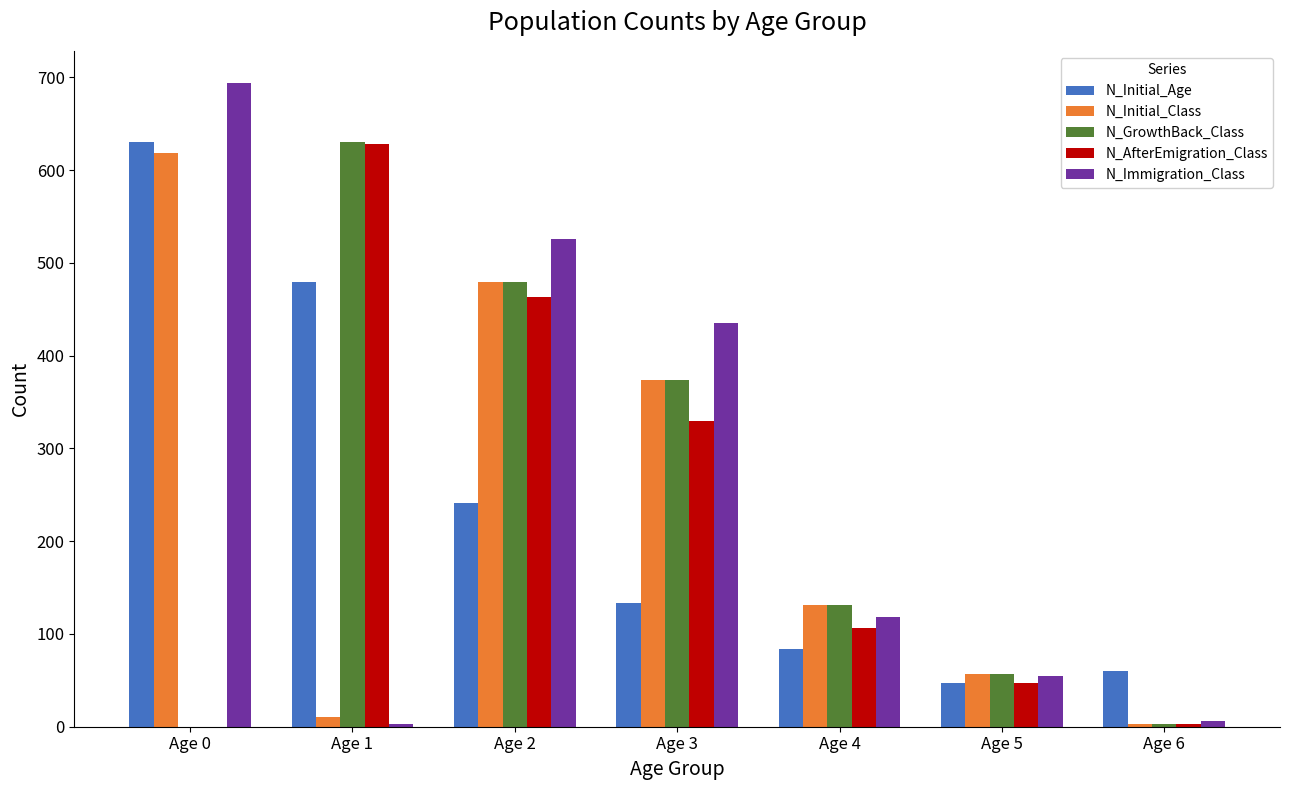

What is the sum of all N_Initial_Age values?

1675